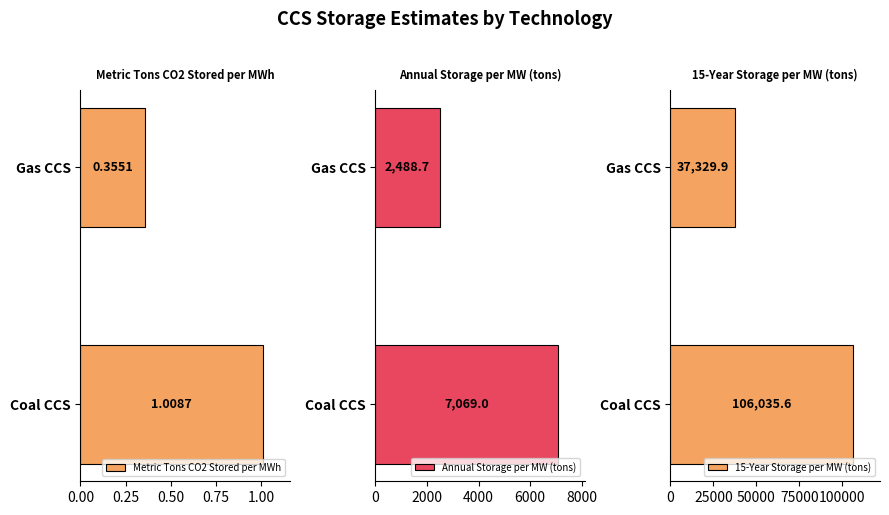

What is the smallest value displayed?

0.4